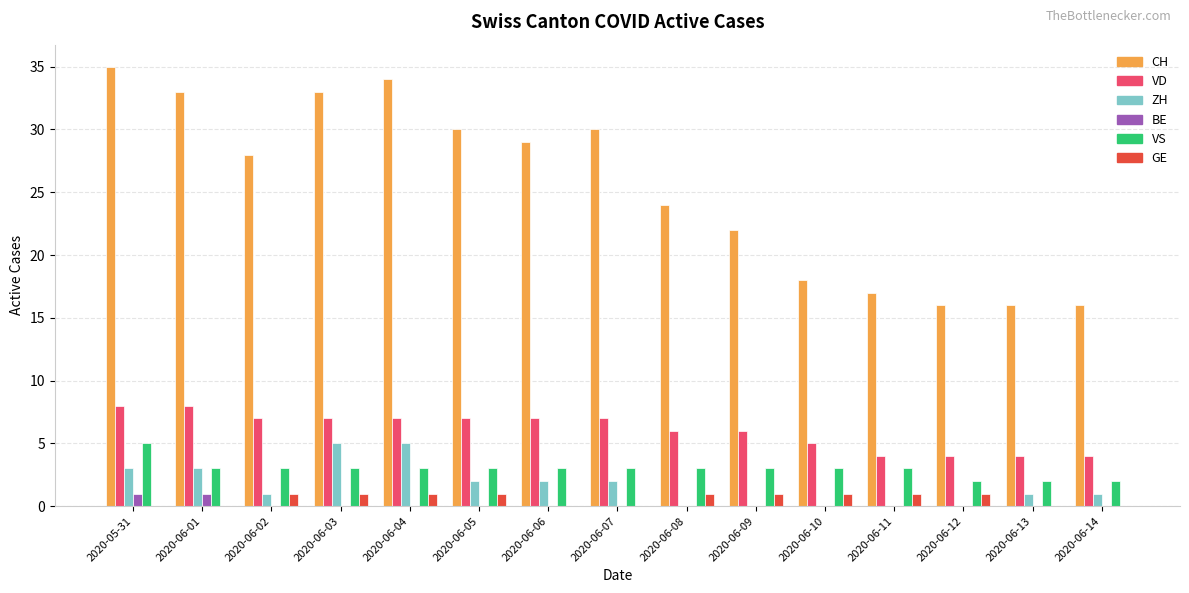

True or false: ZH has a value of 2 at 2020-06-05.

True